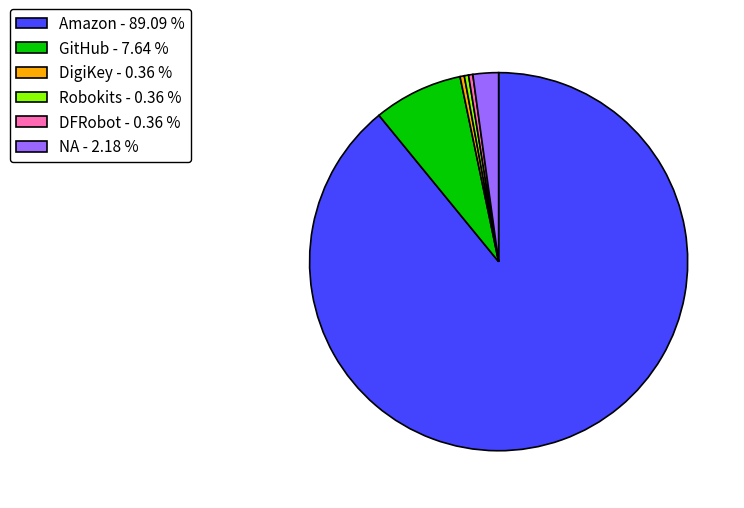

Is NA the majority of the pie?

No